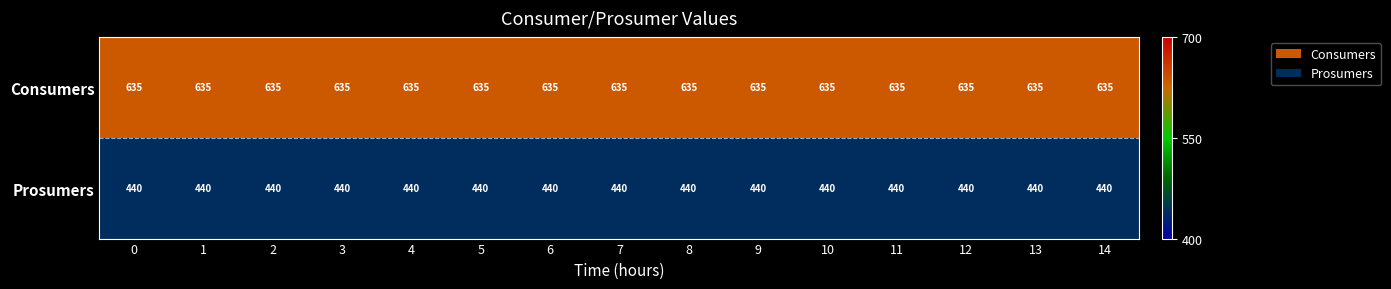

What is the difference between the highest and lowest values at 13?

195